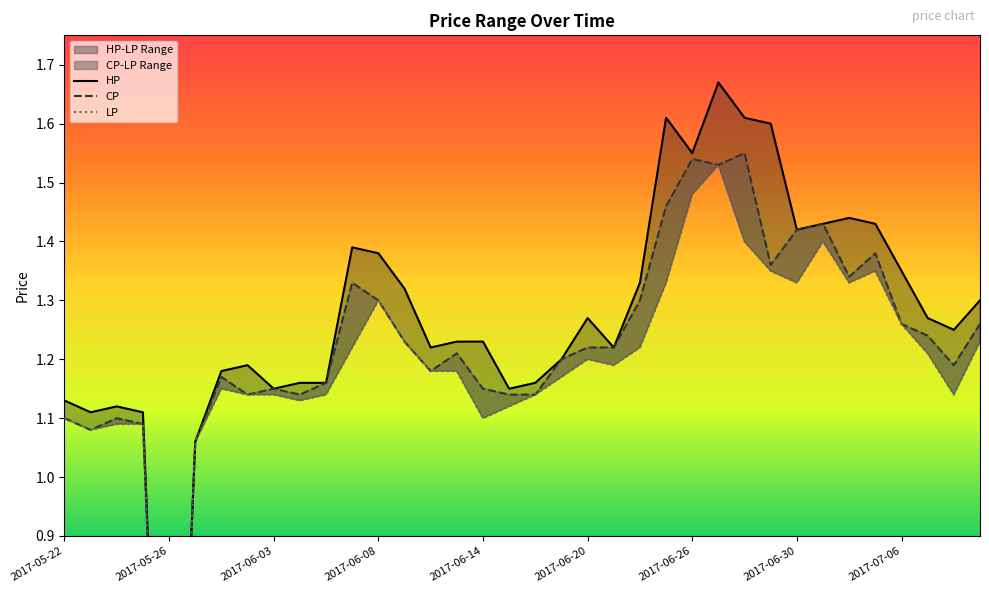

True or false: CP has more than 2 interior local peaks.

True